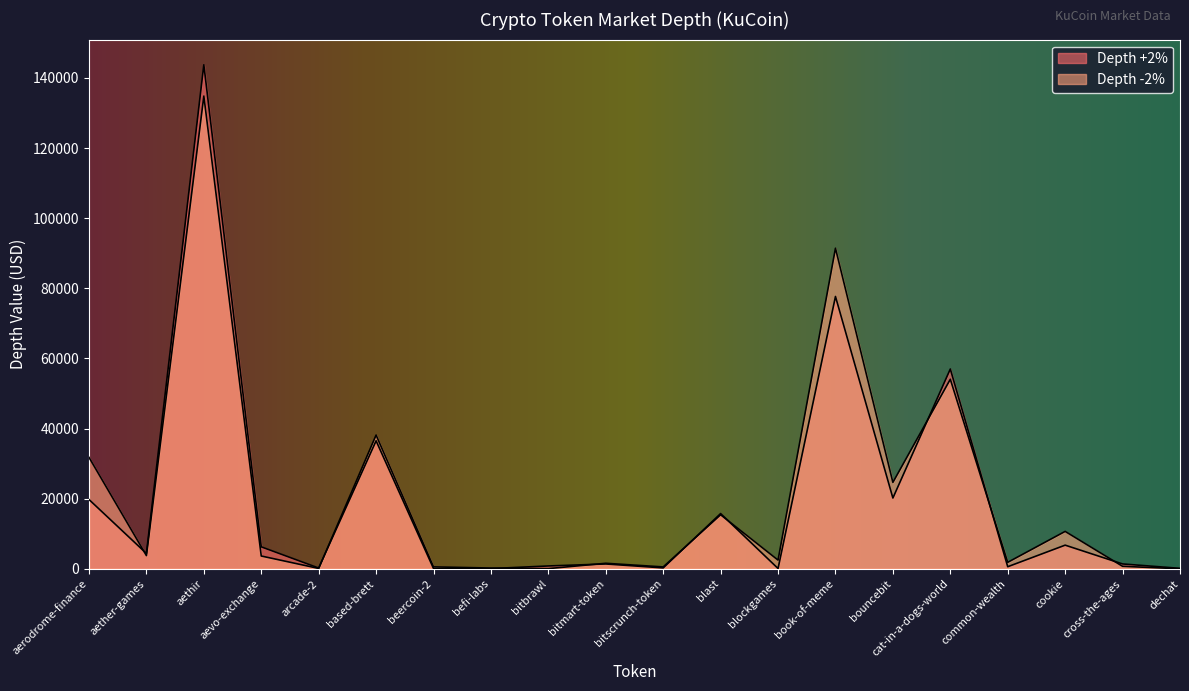

What value does the Depth -2% series have at common-wealth?

1850.3